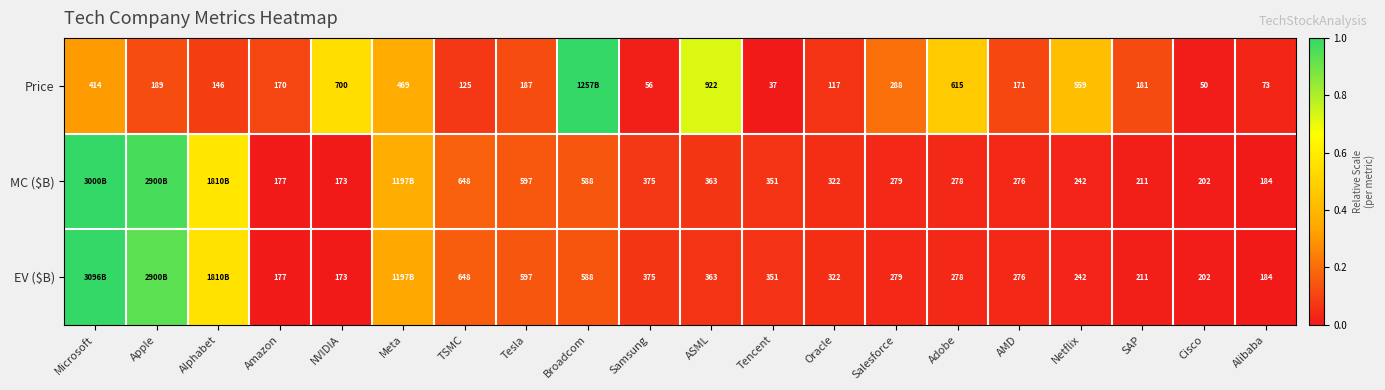

Is the value of EV ($B) at Alibaba greater than the value of Price at Meta?

No